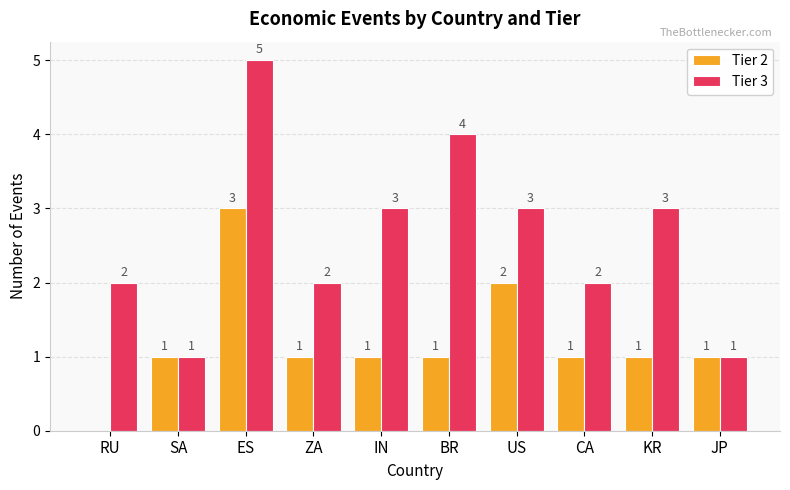

The Tier 3 series shows 1 at JP. True or false?

True